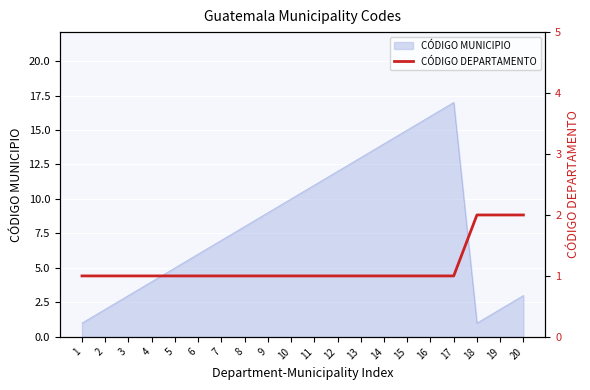

Reading left to right, list all the values displayed in this chart.

1=1	2=1	3=1	4=1	5=1	6=1	7=1	8=1	9=1	10=1	11=1	12=1	13=1	14=1	15=1	16=1	17=1	18=2	19=2	20=2